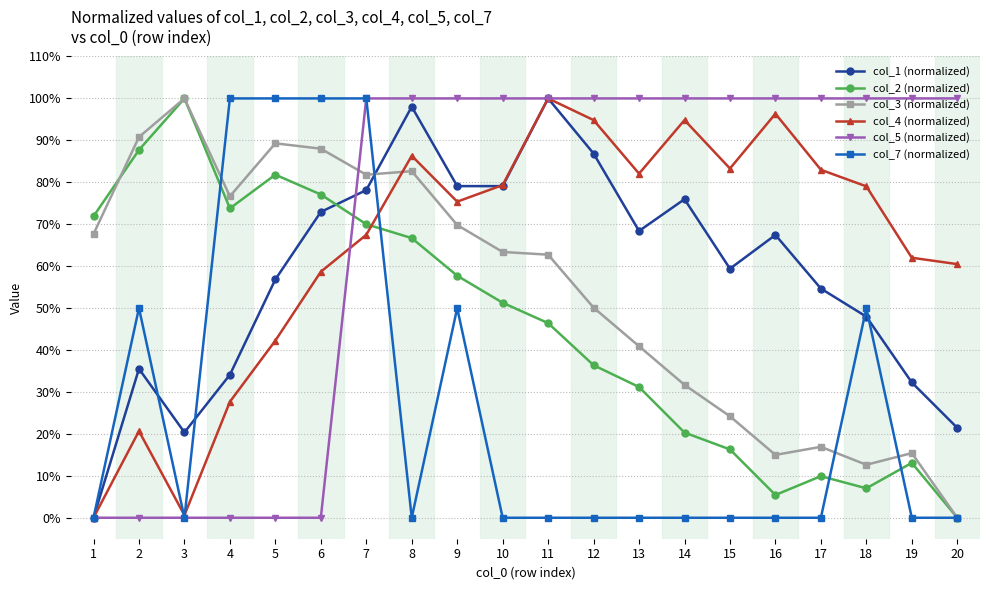

True or false: col_4 (normalized) and col_5 (normalized) cross at least once.

True